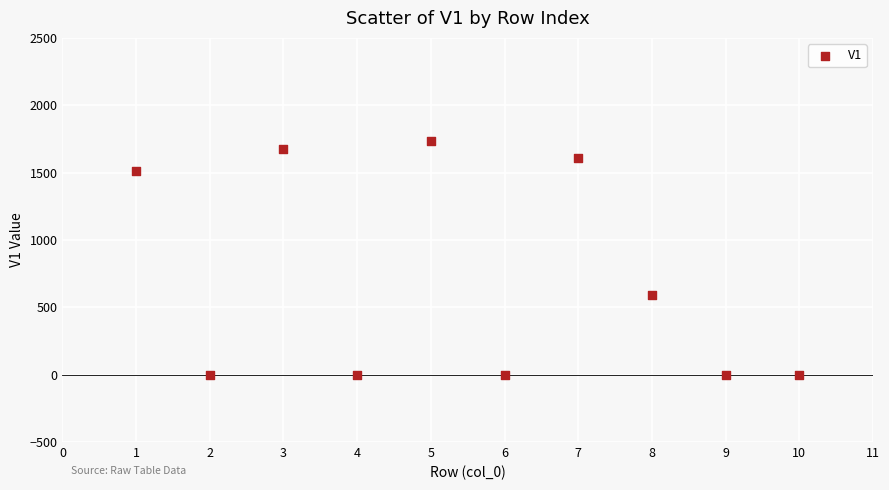

What is the average Y value?

712.6